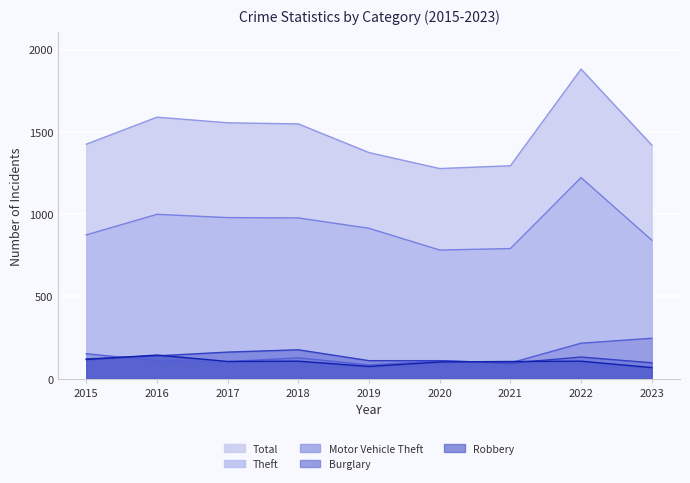

What is the difference between the maximum and minimum values in the Robbery series?

76